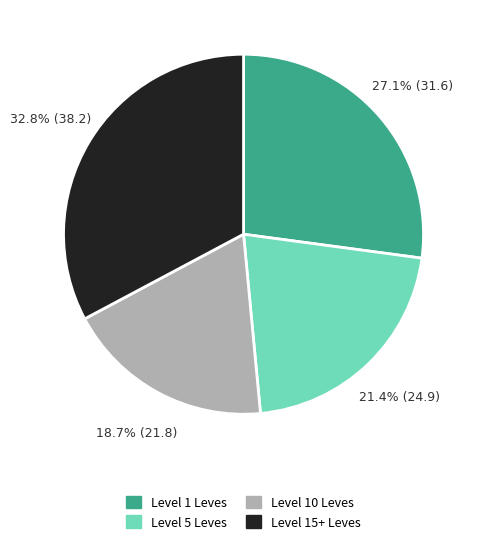

Is there a majority slice in this chart?

No